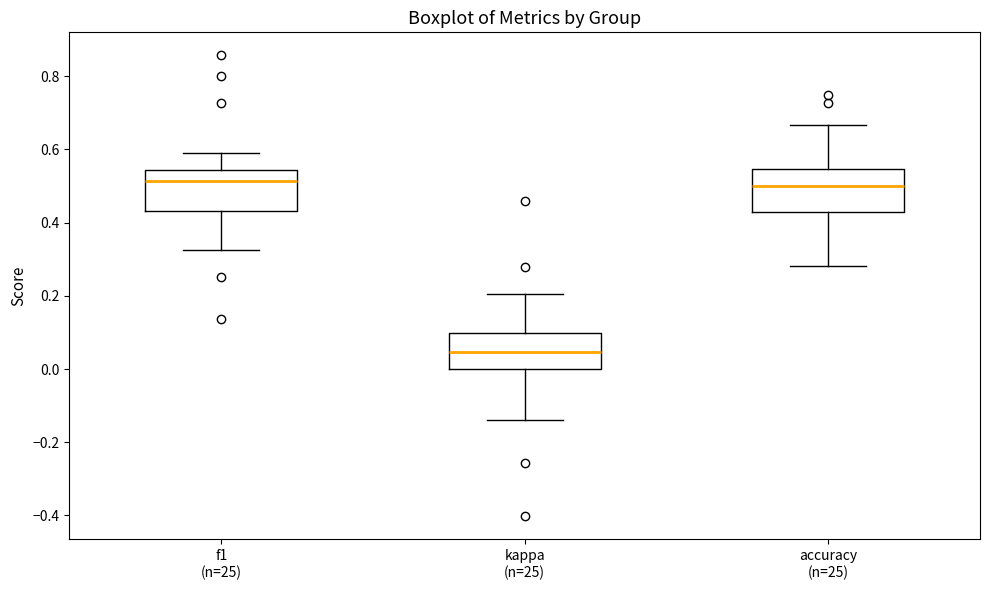

Reading left to right, read every box against the y-axis: the position of its median line, the range the box covers, and the ends of its whiskers. The values are not printed on the chart, so give them approximately, as read against the axis.

f1 (n=25): median 0.52, box 0.44 to 0.54, whiskers 0.32 to 0.60
kappa (n=25): median 0.04, box 0.00 to 0.10, whiskers -0.14 to 0.20
accuracy (n=25): median 0.50, box 0.42 to 0.54, whiskers 0.28 to 0.66